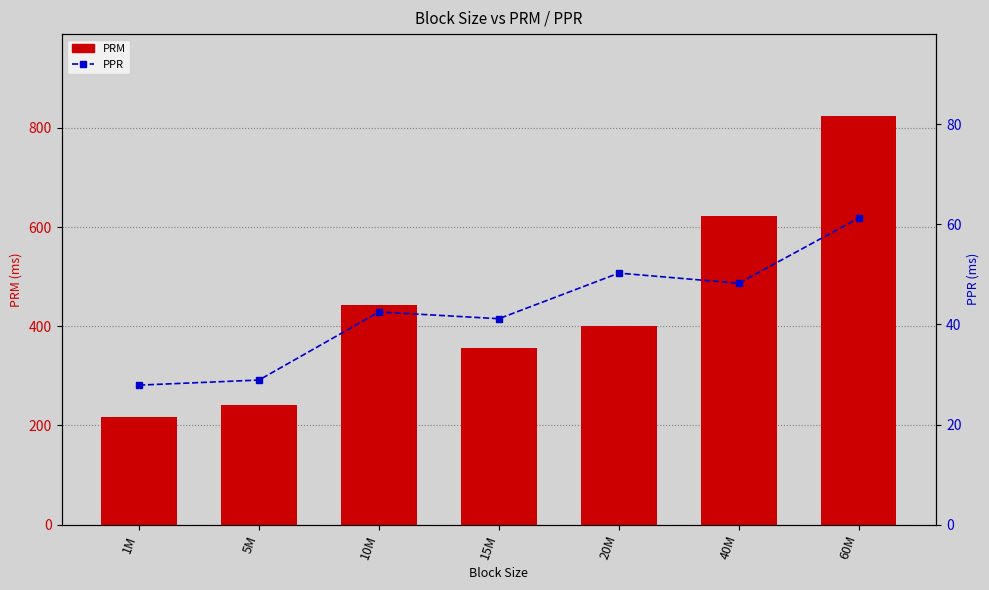

How many data points in PRM are less than 401?

3